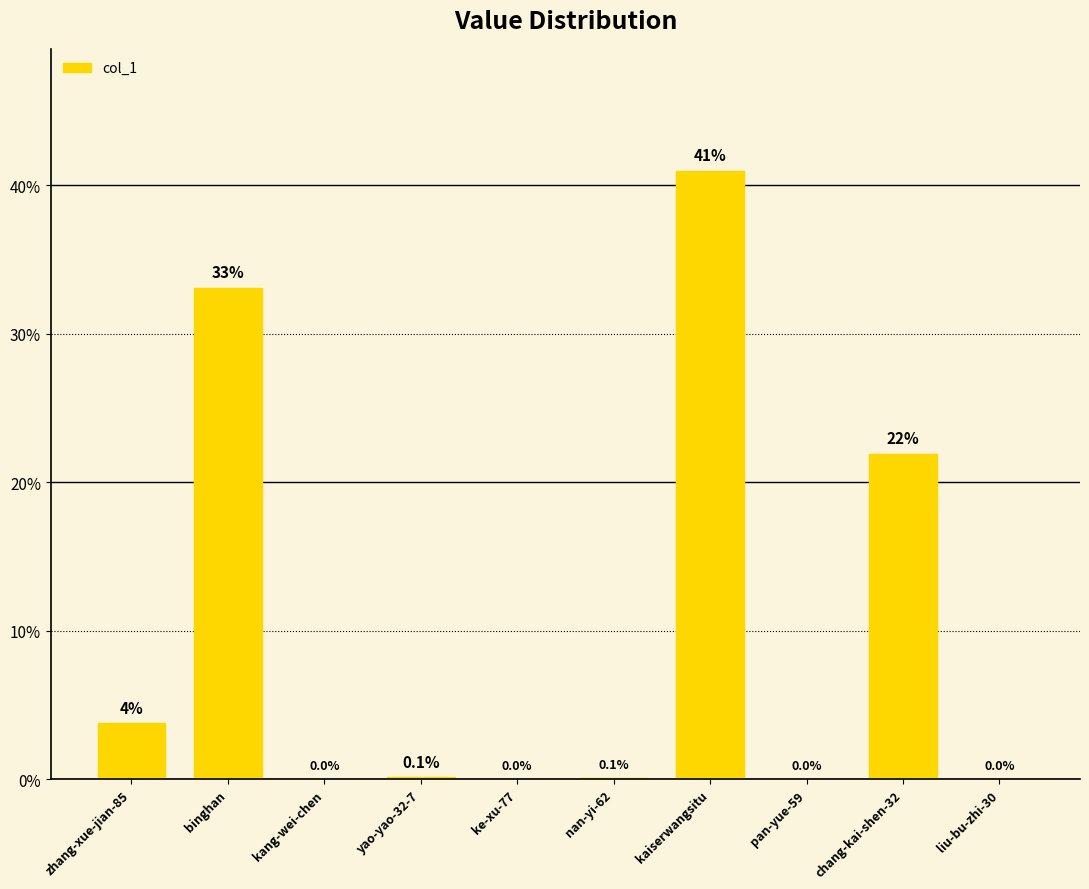

What is the change in value from kaiserwangsitu to liu-bu-zhi-30?

-41.0